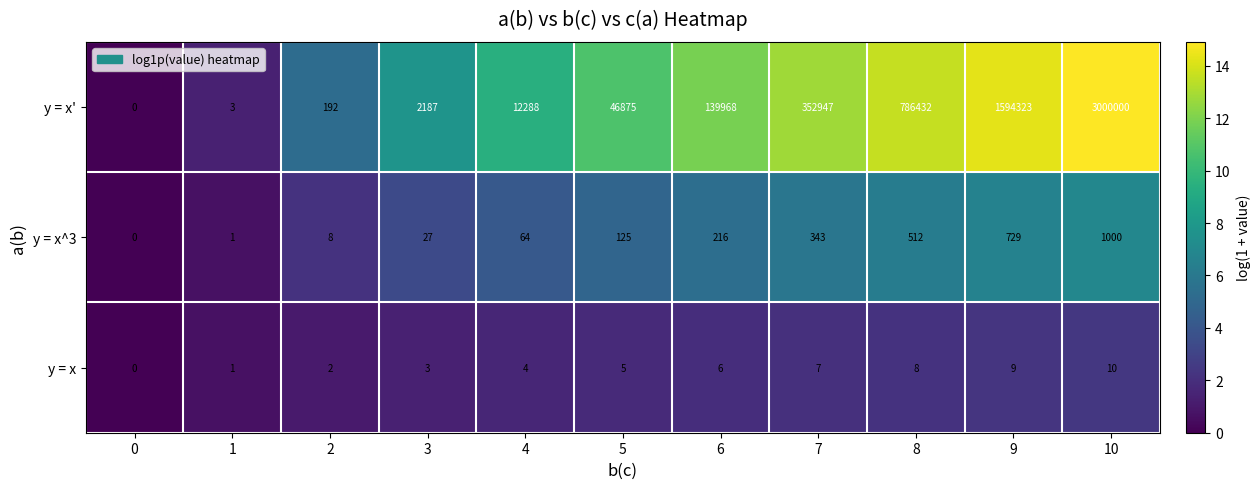

Read the y = x' value at 6, to the nearest 10.

139970